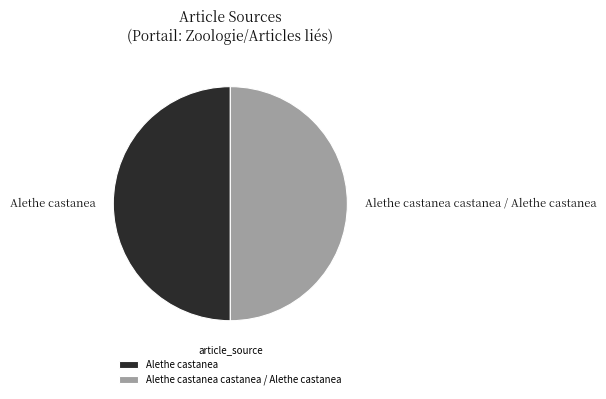

Approximately how many times larger is the value at Alethe castanea compared to Alethe castanea castanea / Alethe castanea?

1.0